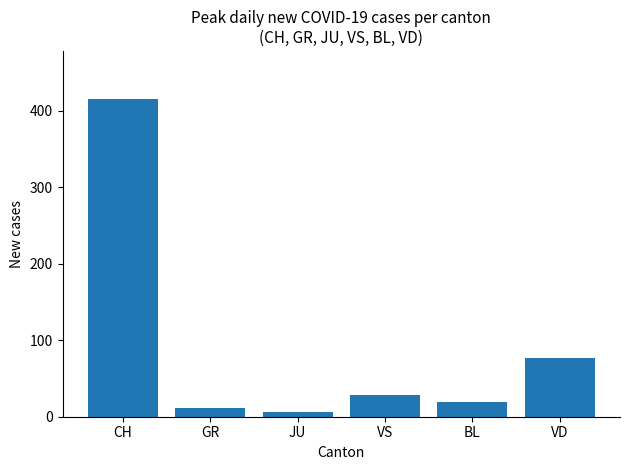

What is the value of the 3rd bar from the left?

6